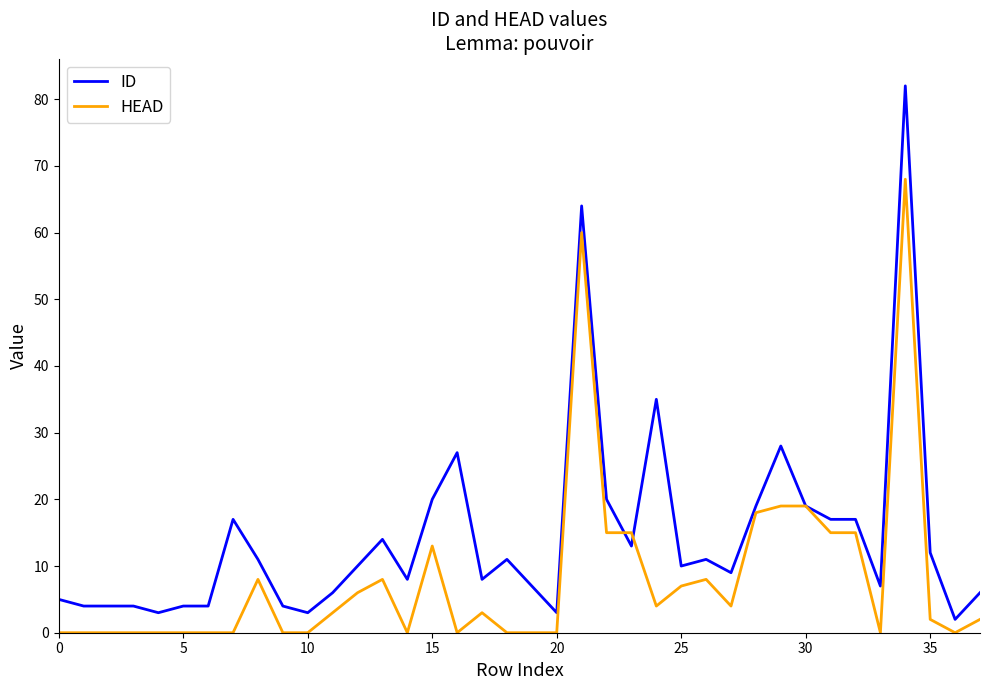

How many lines are shown in the chart?

2